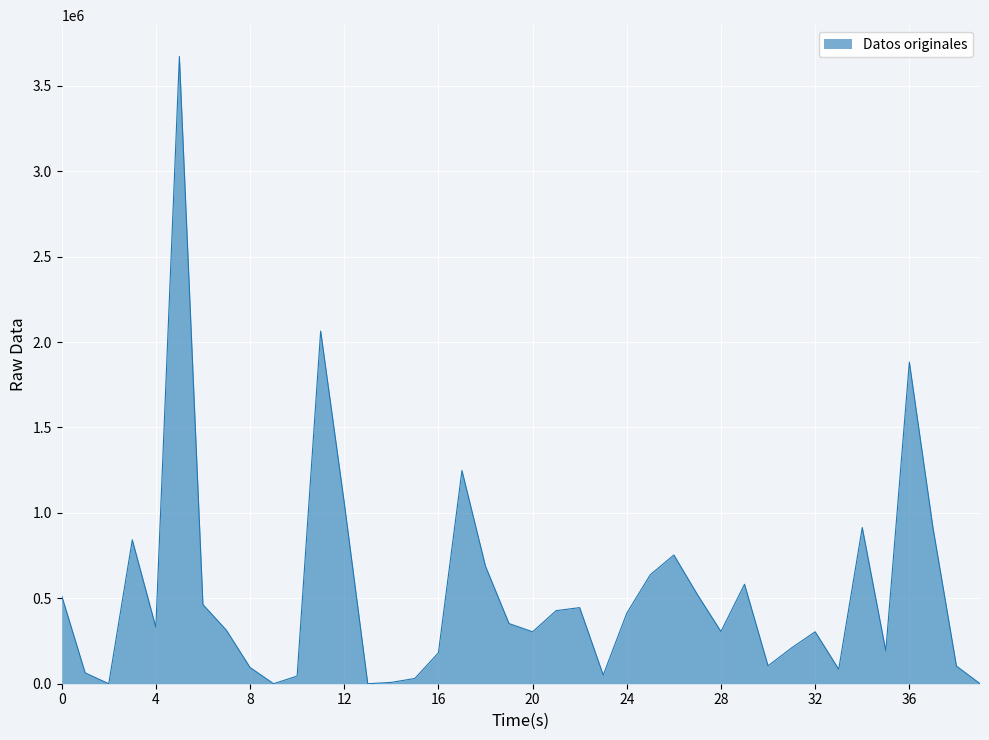

What is the average value?

528155